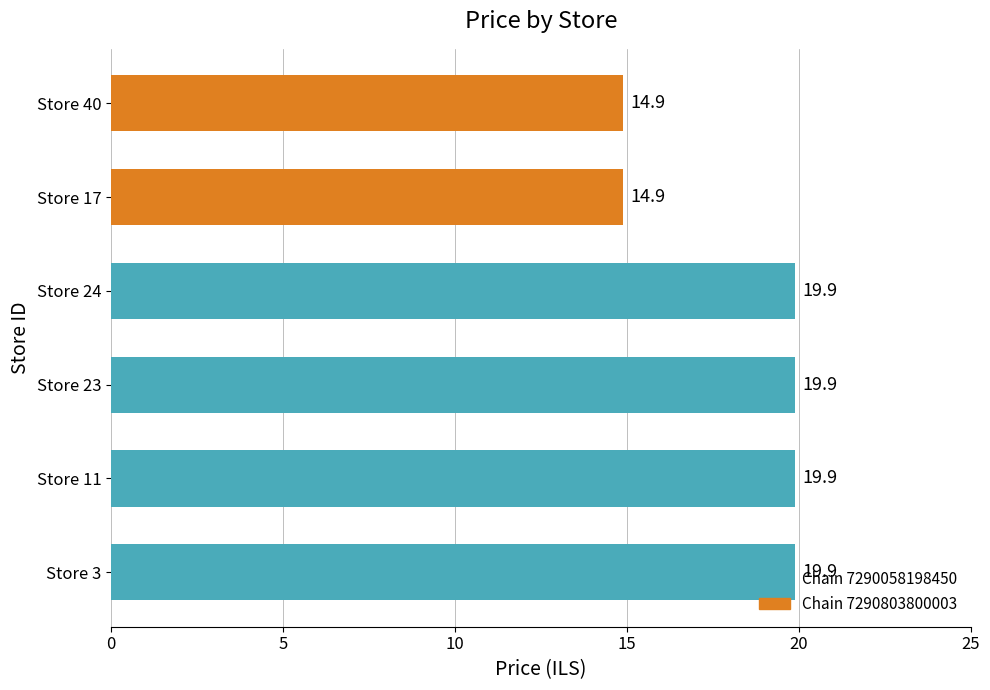

Read the value at Store 11.

19.9